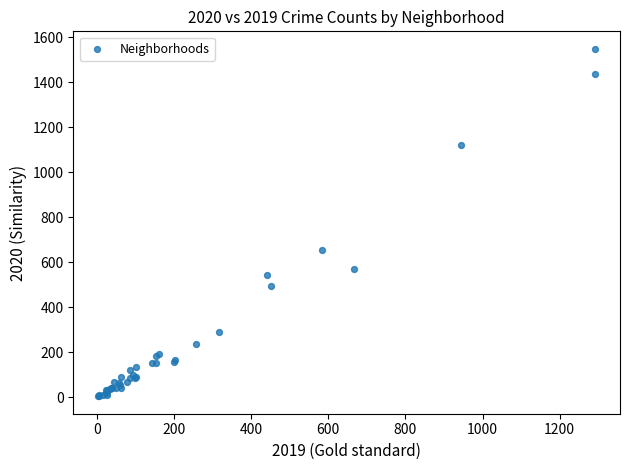

What Y value in the scatter plot is closest to 776?

655